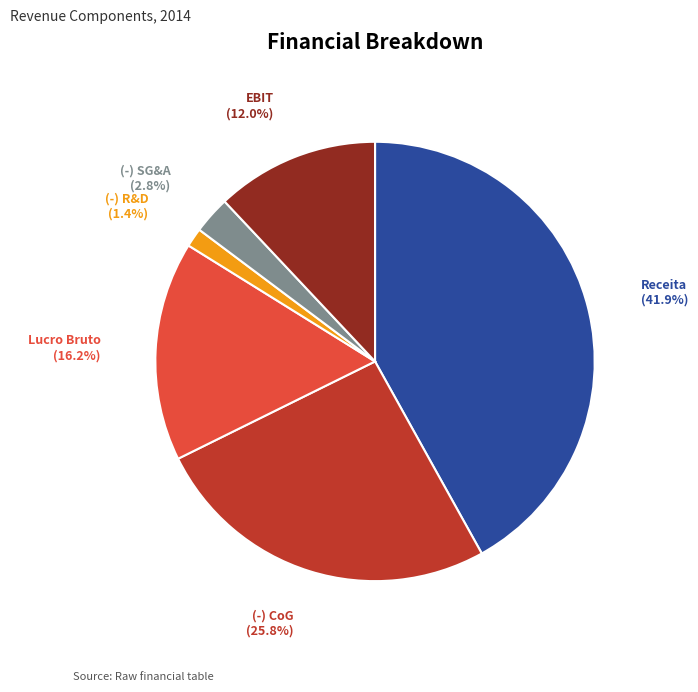

Is (-) SG&A the majority of the pie?

No